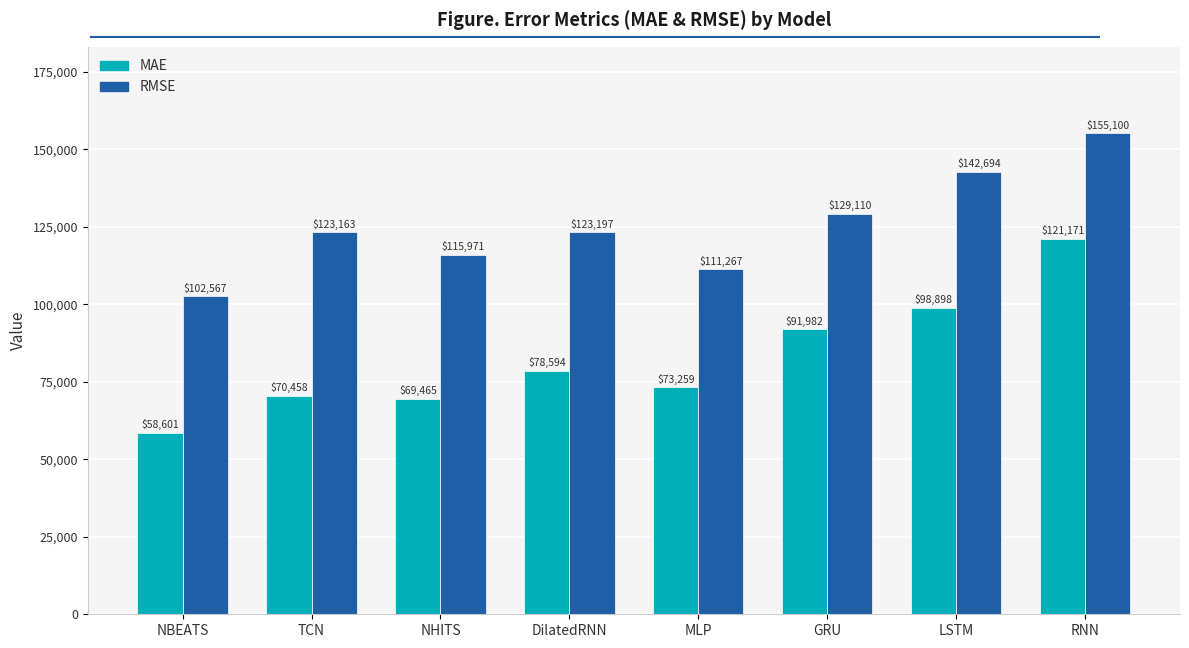

True or false: MAE has a value of 86173.4 at NBEATS.

False